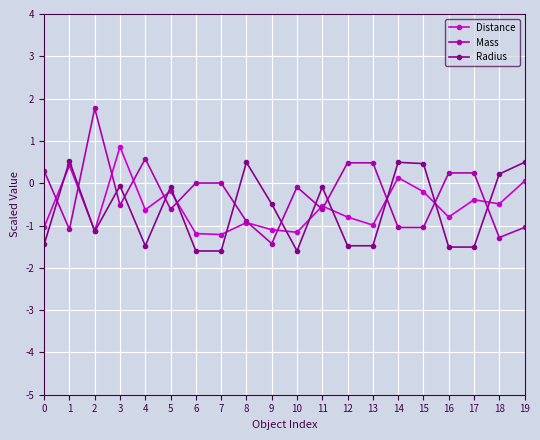

What is the difference between the second highest and second lowest values in the Distance series?

1.6